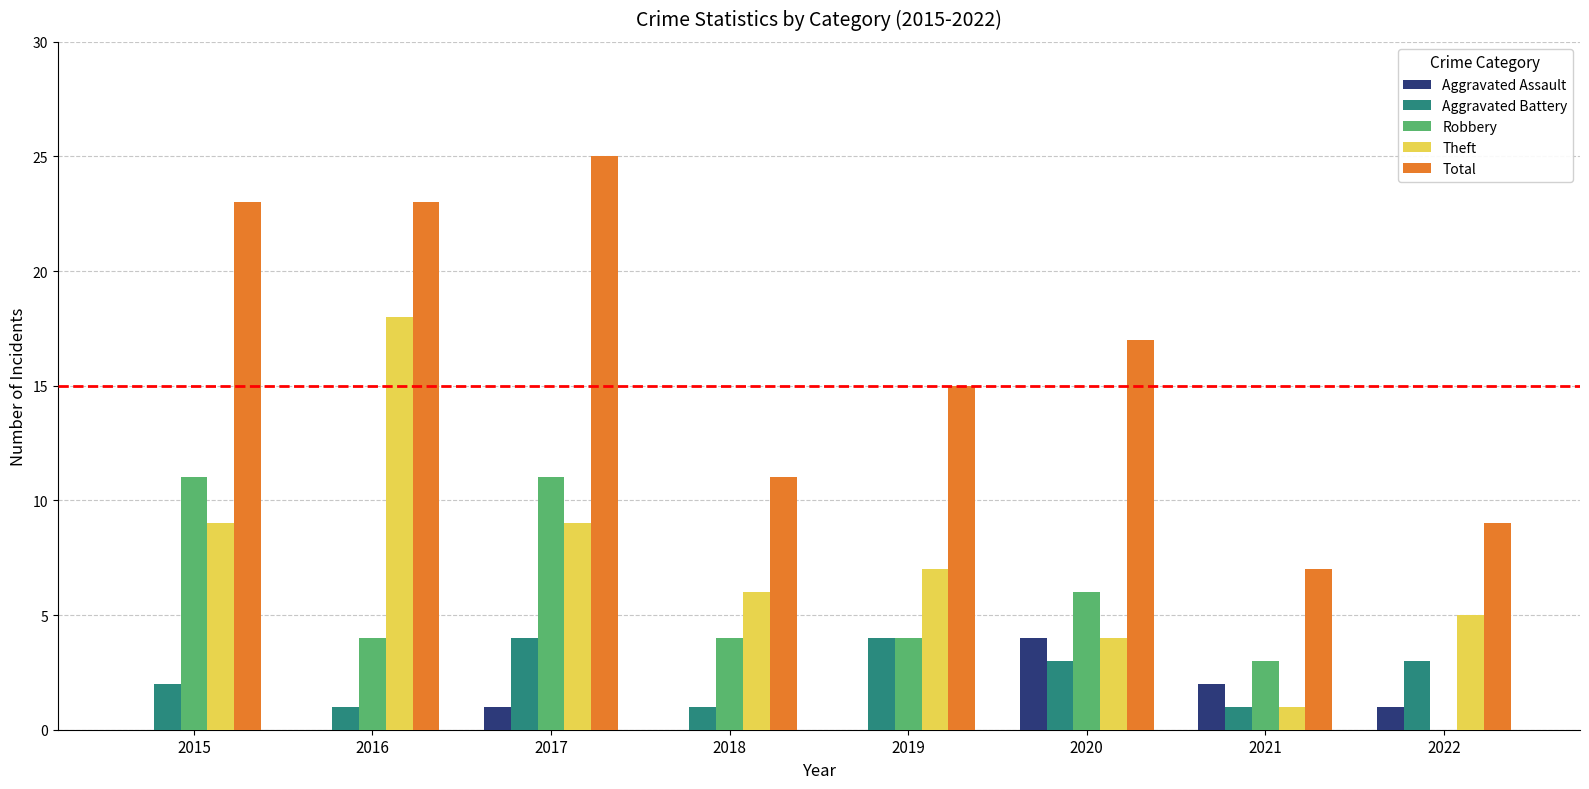

What is the total value across all series at 2022?

18